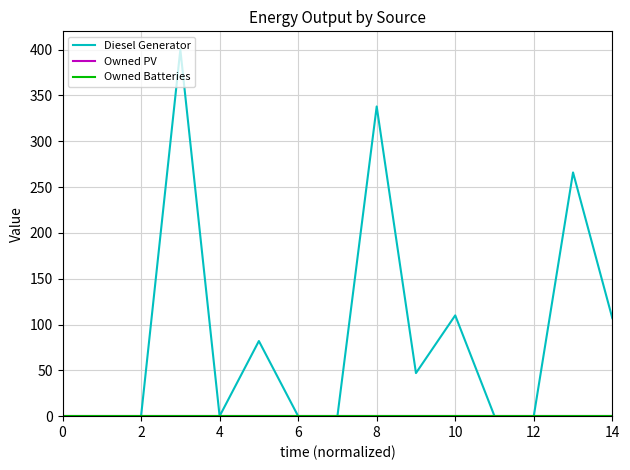

Does the chart display data point markers on the line(s)?

No